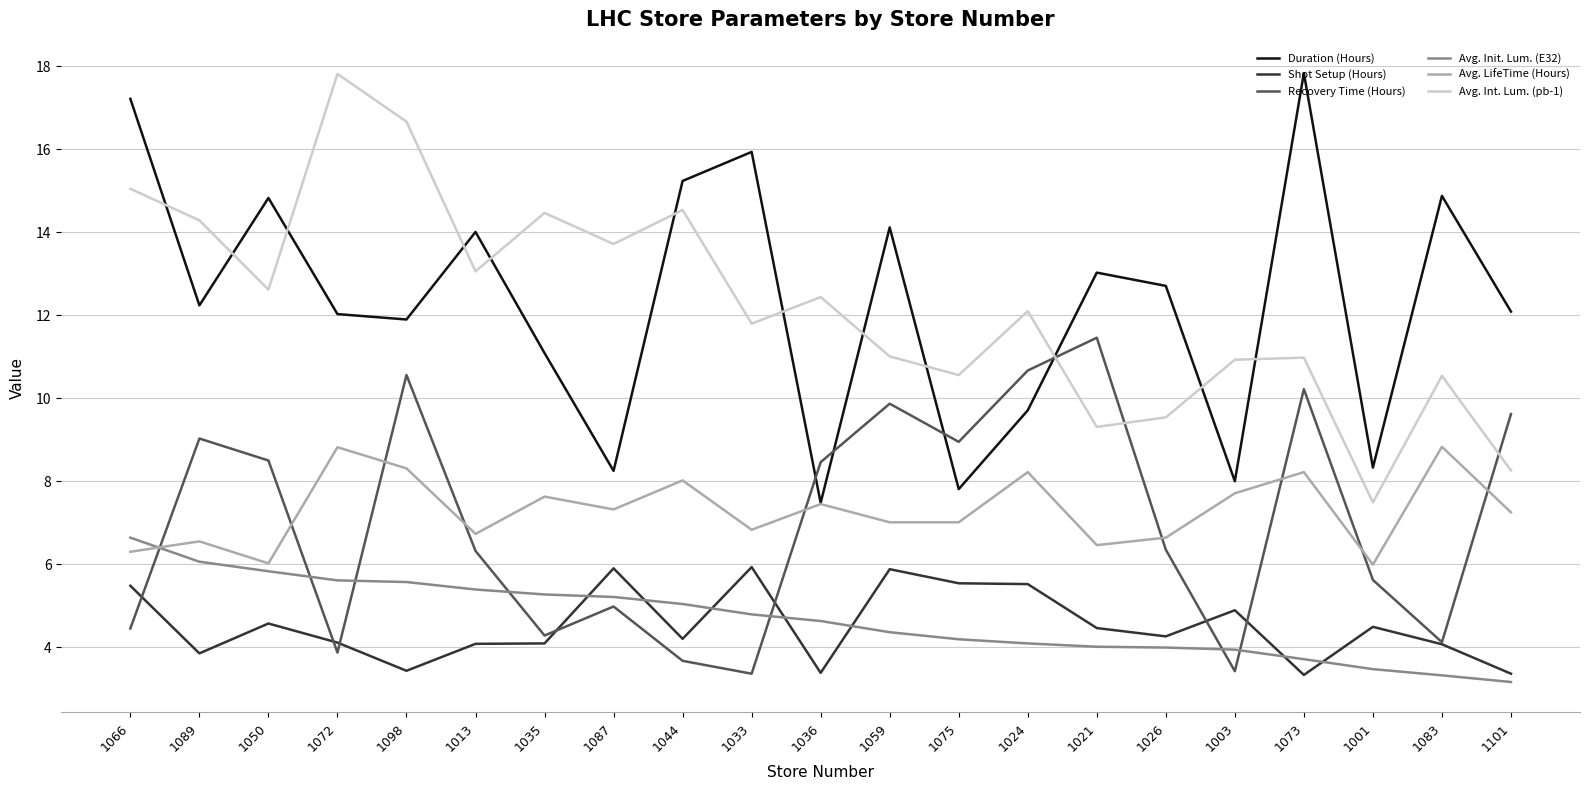

At which category is the sum across all series the highest?

1098